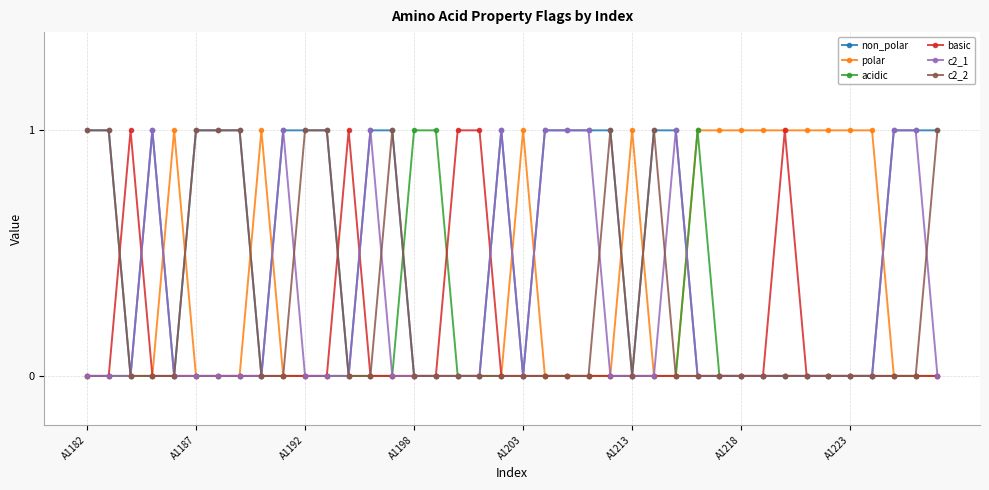

Which series has the largest total across all categories?

non_polar